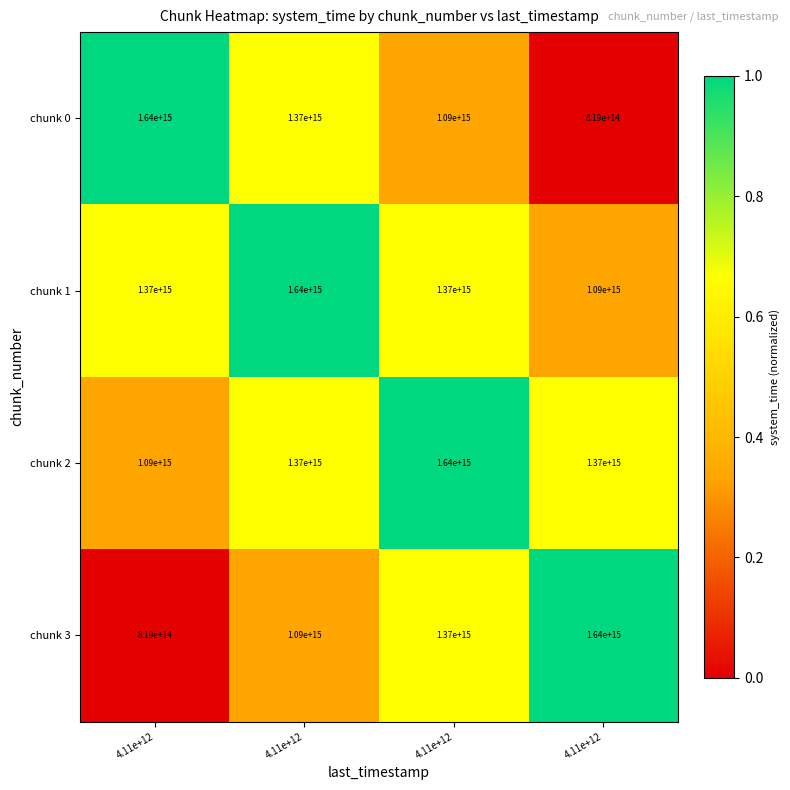

Which label corresponds to the smallest value in the chart?

4.11e+12